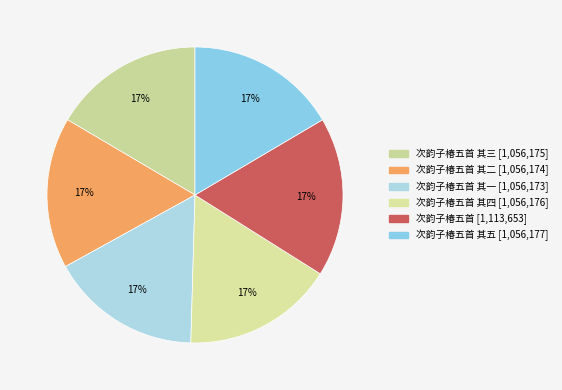

How many segments does this pie chart have?

6